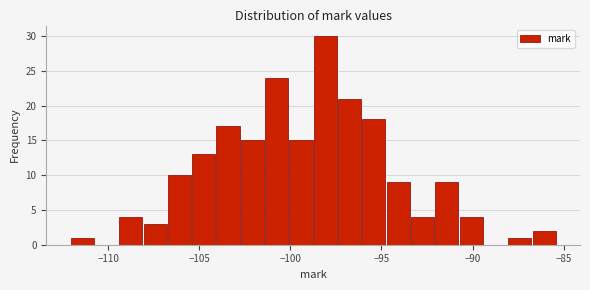

Read against the x-axis, roughly where is the centre of the tallest bar?

-98.0